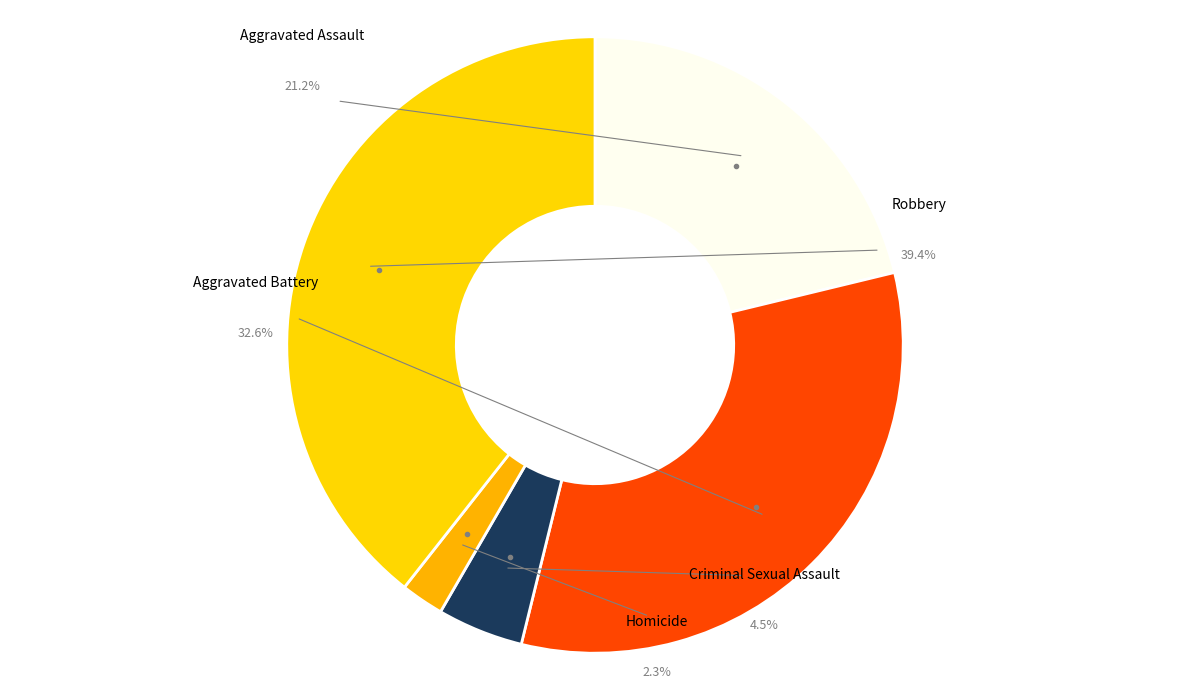

What is the largest slice in the pie chart?

Robbery